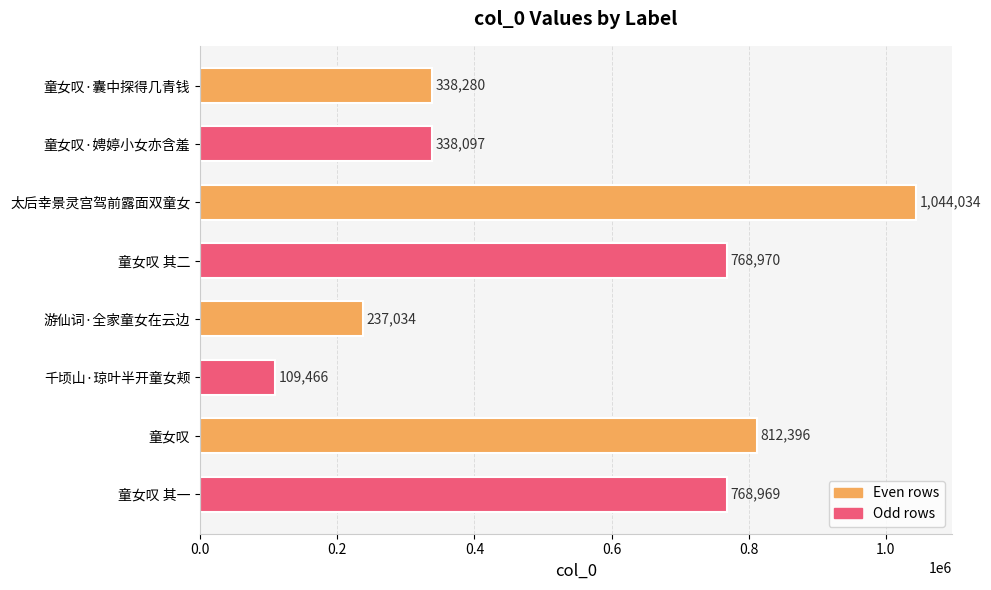

What is the change in value from 童女叹·囊中探得几青钱 to 童女叹?

+474116